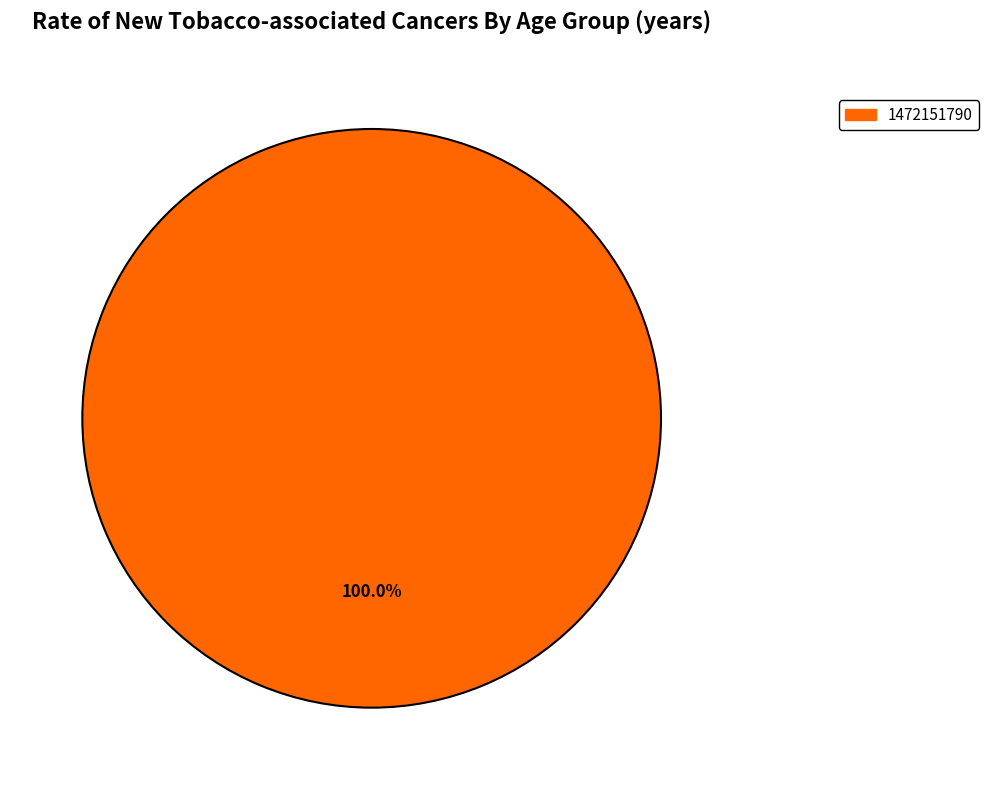

Does any single category account for the majority?

Yes